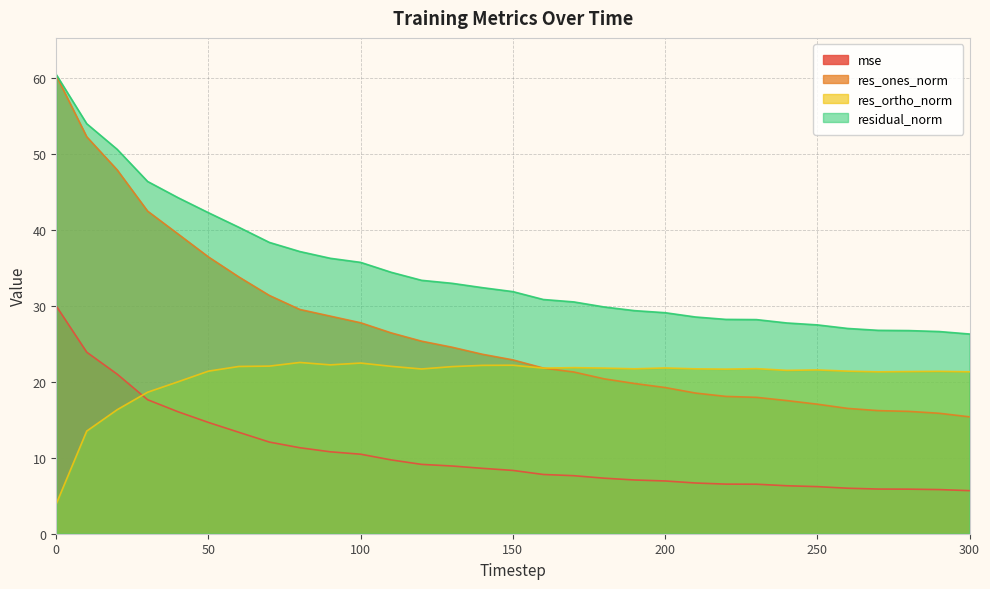

Between 80 and 200, which is larger?

80